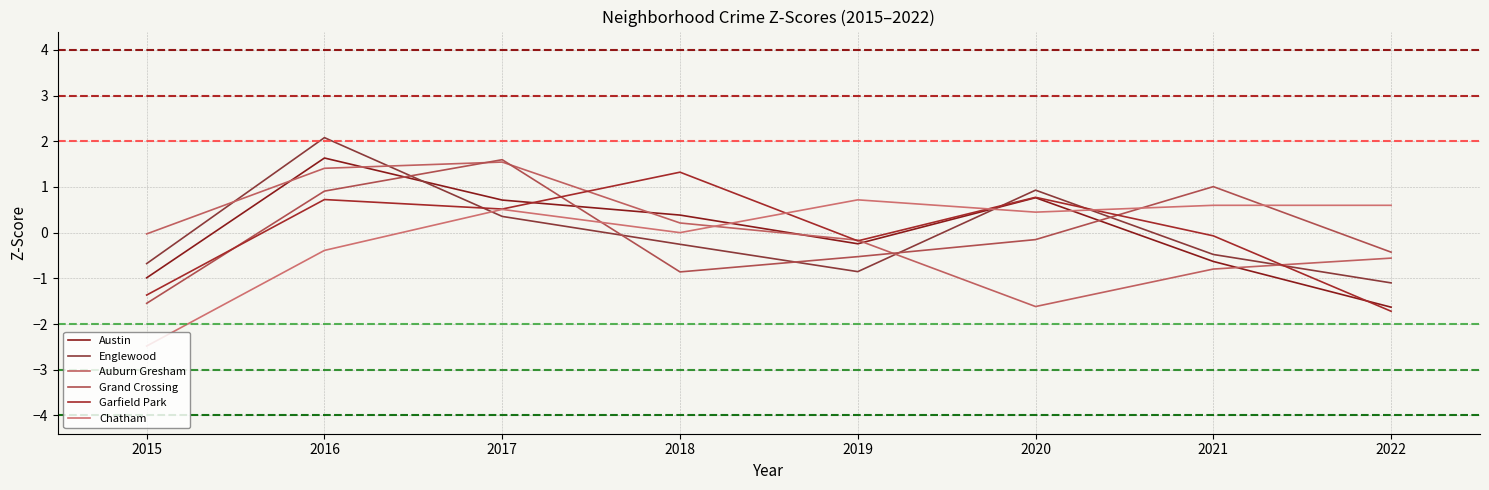

What is the difference between the Englewood values at 2017 and 2020?

0.6